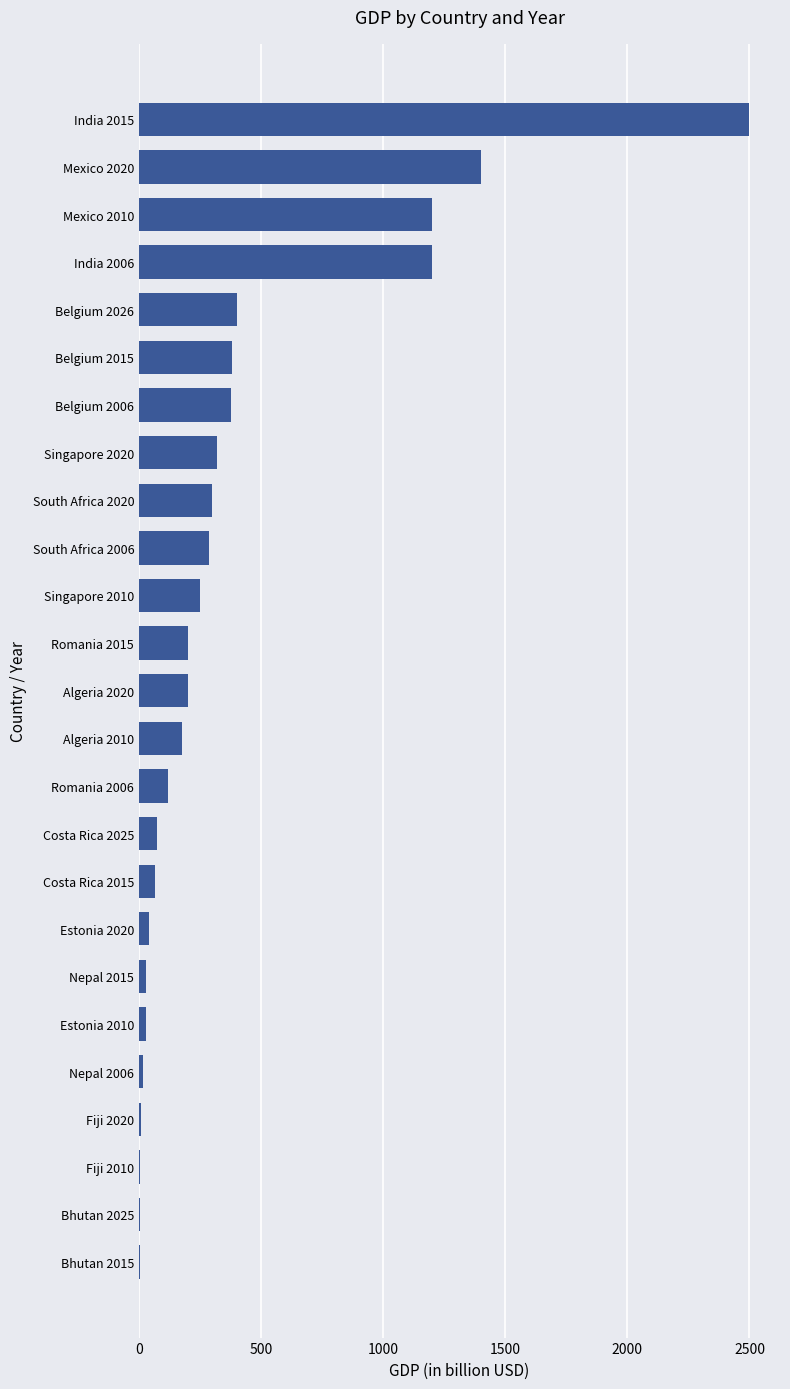

Which label corresponds to the largest value in the chart?

India 2015